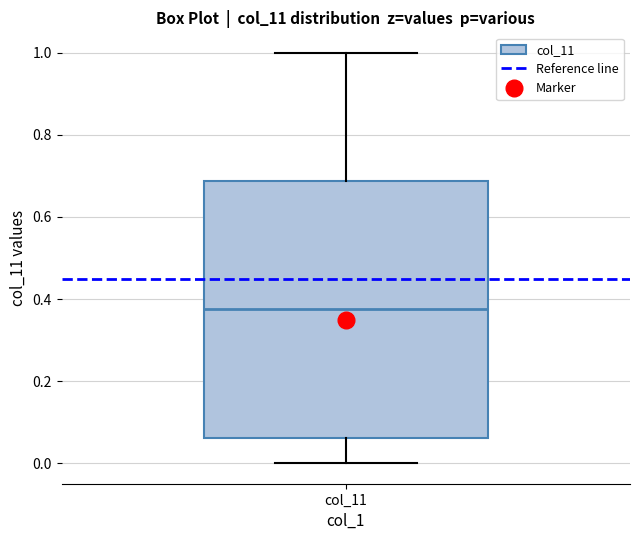

Read this box plot against the y-axis: the position of the median line, the range covered by the box, and the ends of both whiskers. The values are not printed on the chart, so give them approximately, as read against the axis.

median 0.38, box 0.06 to 0.68, whiskers 0.00 to 1.00